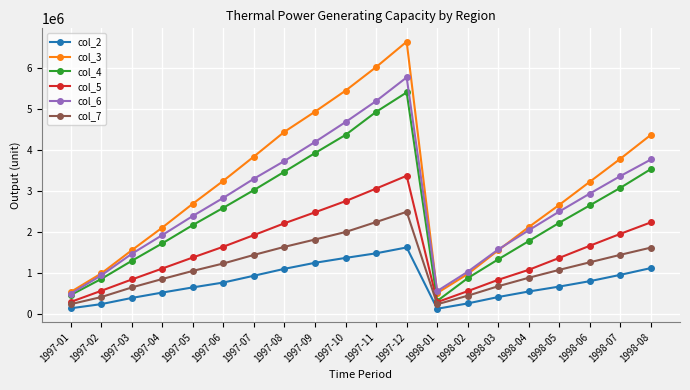

Count the number of data series in this chart.

6